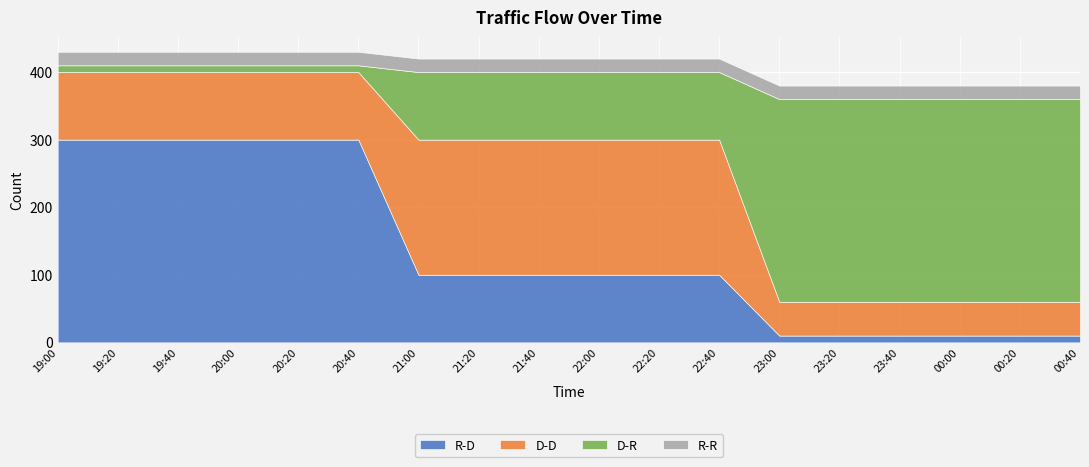

Reading right to left, transcribe all the data shown in this chart.

R-D: 10	10	10	10	10	10	100	100	100	100	100	100	300	300	300	300	300	300
D-D: 50	50	50	50	50	50	200	200	200	200	200	200	100	100	100	100	100	100
D-R: 300	300	300	300	300	300	100	100	100	100	100	100	10	10	10	10	10	10
R-R: 20	20	20	20	20	20	20	20	20	20	20	20	20	20	20	20	20	20